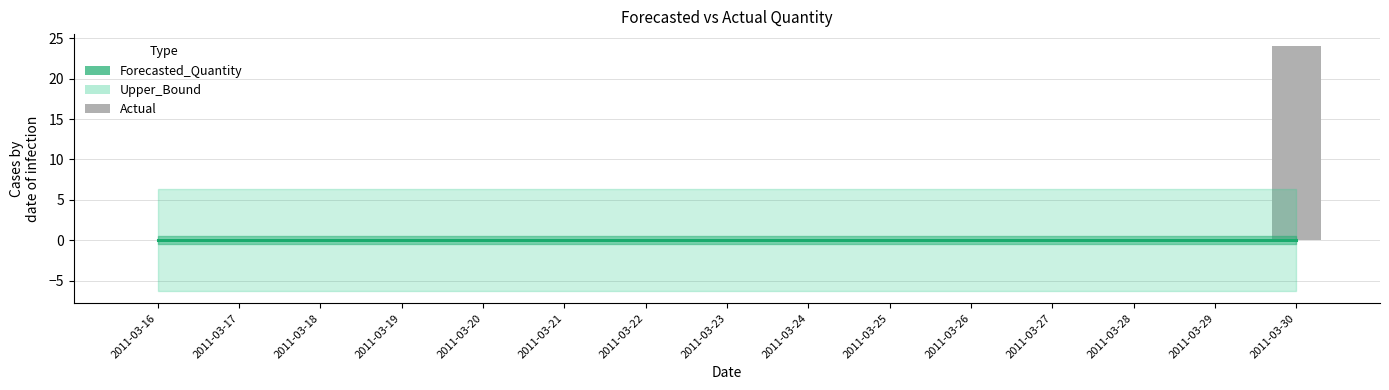

Between 2011-03-17 and 2011-03-19, which series saw the biggest shift?

Forecasted_Quantity